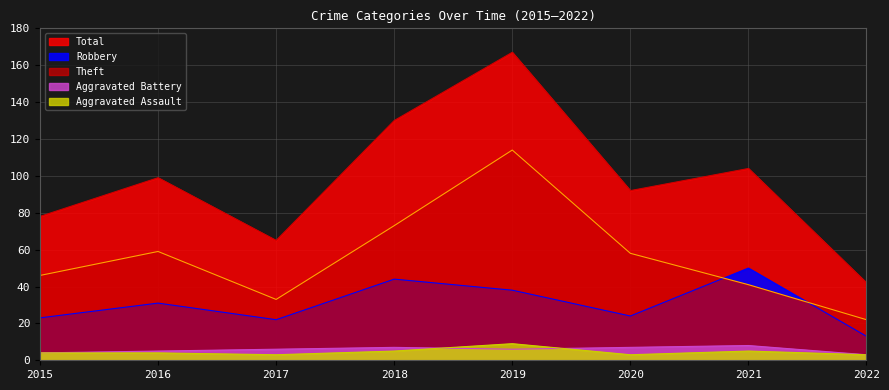

Is the value of Robbery at 2022 greater than the value of Theft at 2018?

No